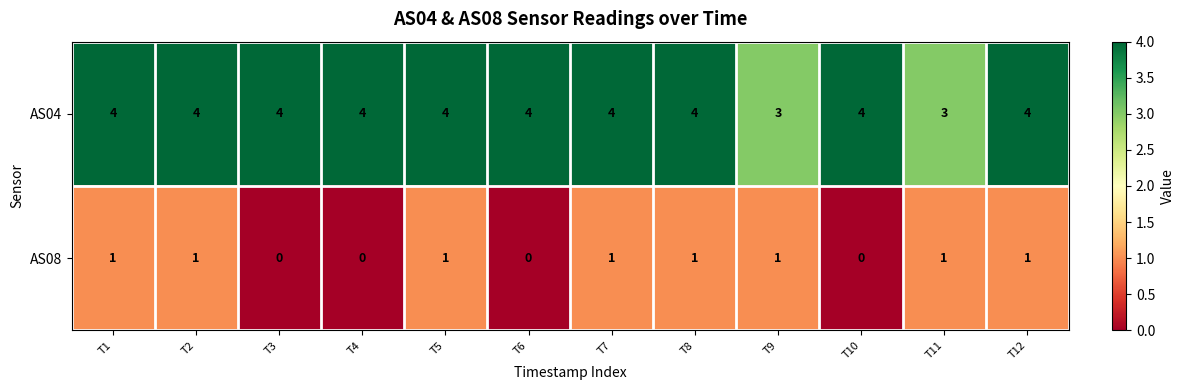

At how many categories does at least one series exceed 1?

12